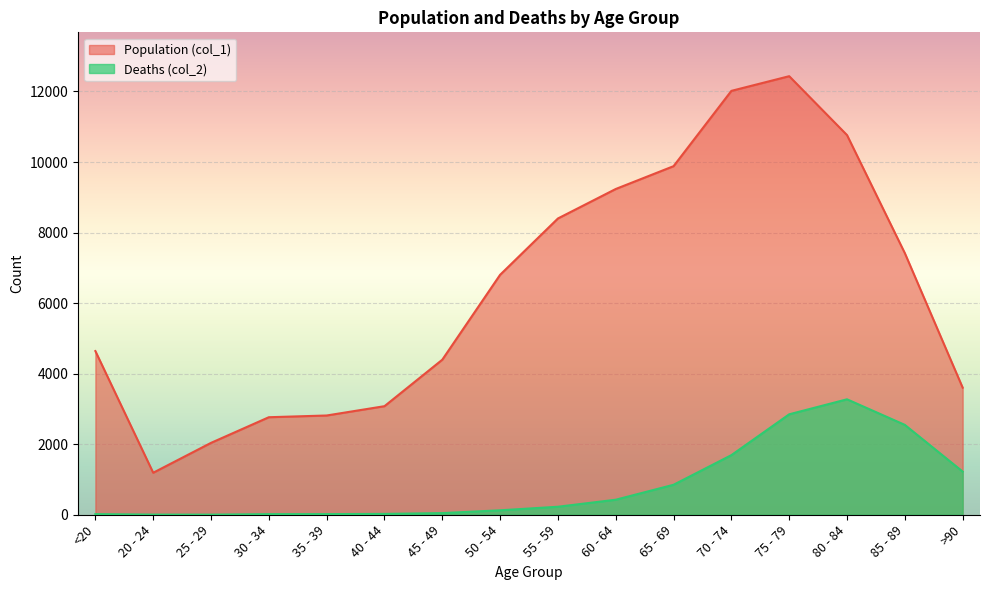

Is it true that Population (col_1) equals 12018 at 70 - 74?

True